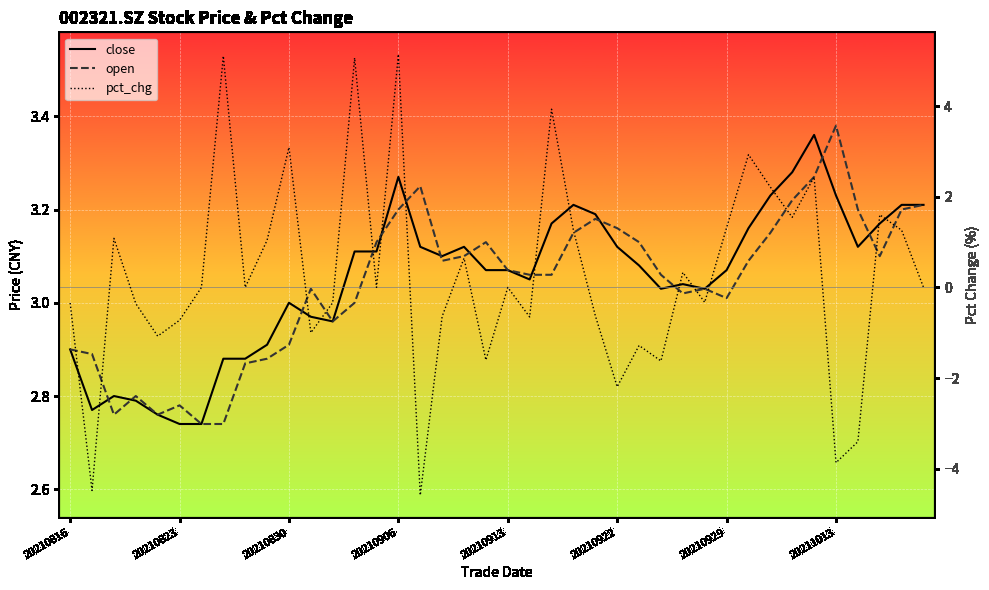

List the series in order of their peak value, highest first.

pct_chg, open, close